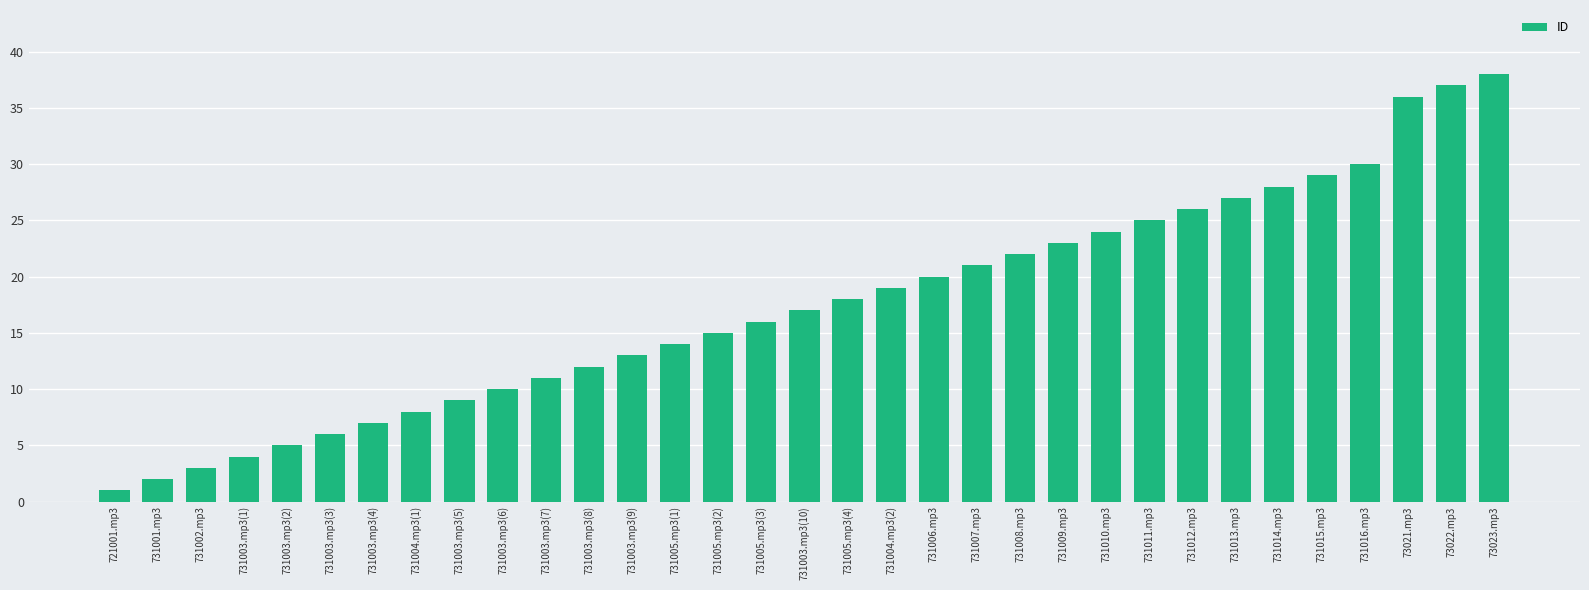

What is the difference between the values at 731008.mp3 and 731009.mp3?

1